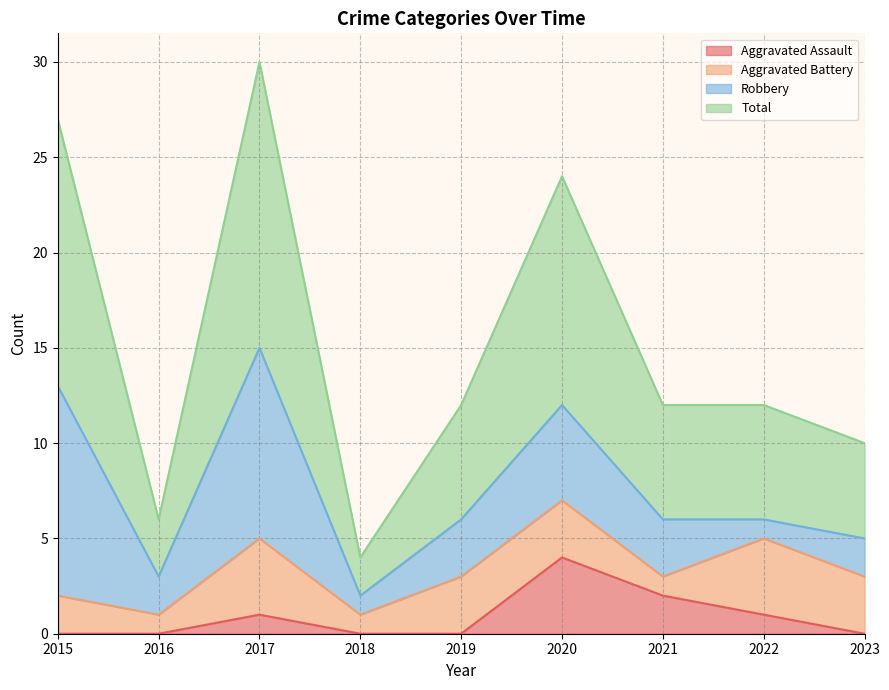

Between 2015 and 2021, which series saw the biggest shift?

Total